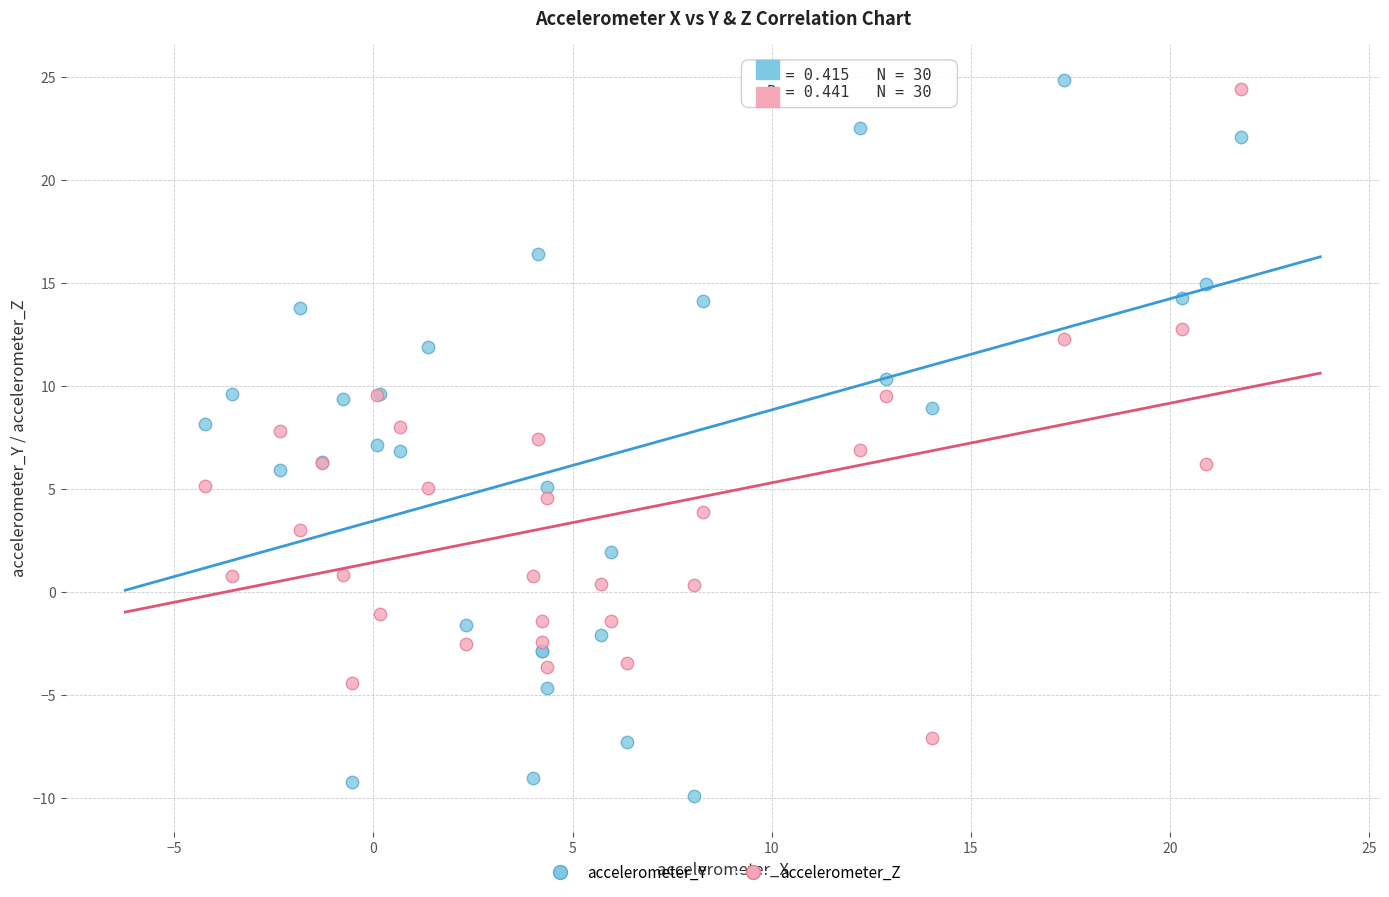

Which series contains the highest Y value?

accelerometer_Y